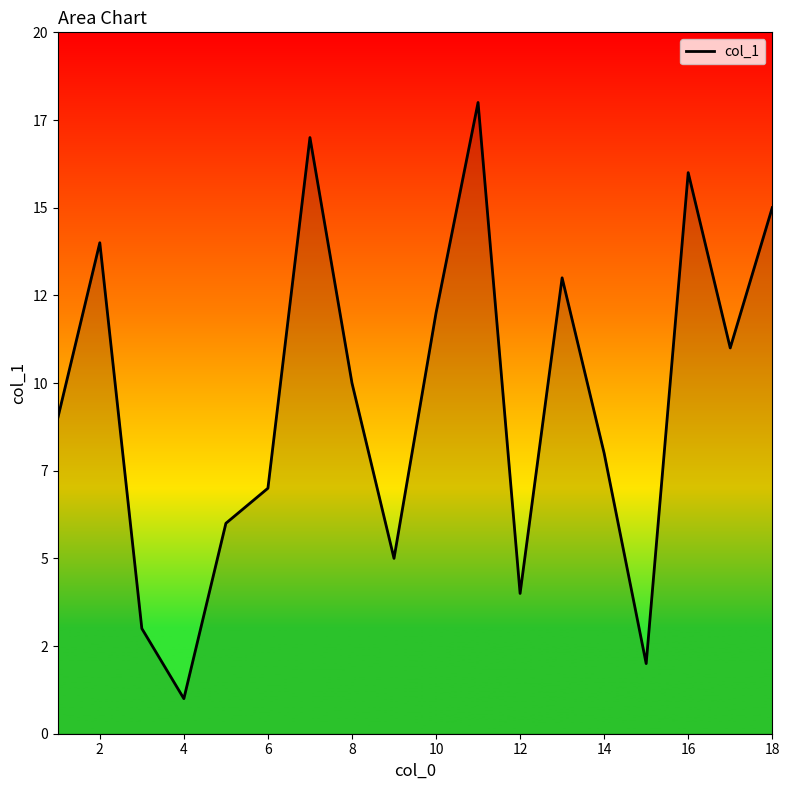

How many interior local peaks (higher than both neighbors) does the data have?

5